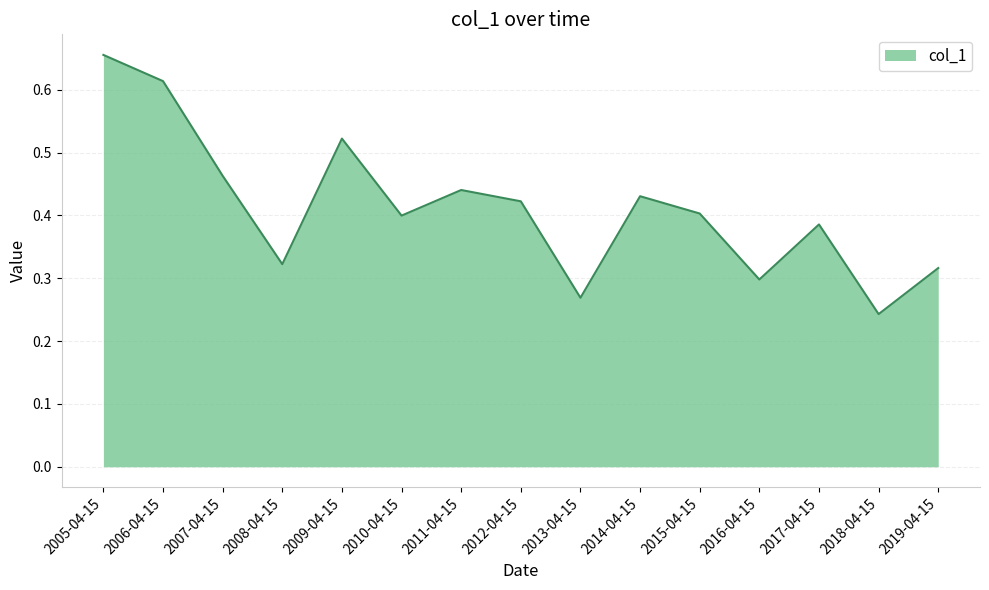

Is it true that the value at 2017-04-15 is 0.1?

False